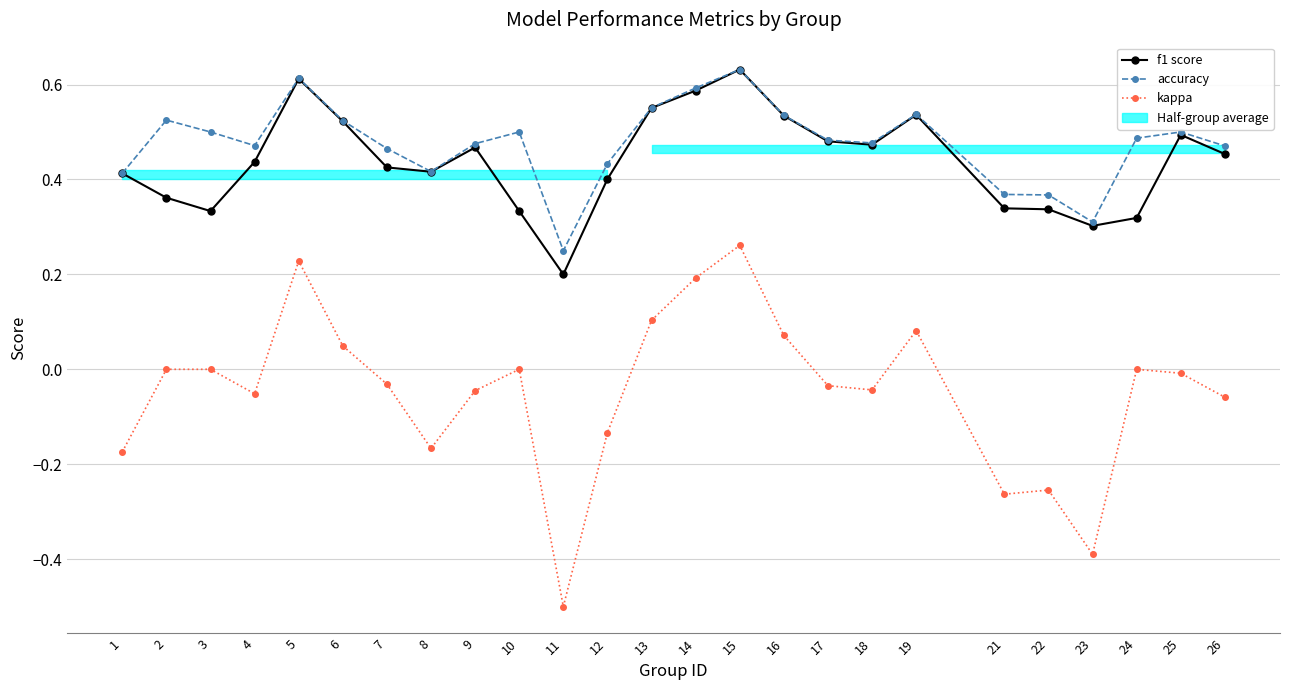

True or false: kappa and accuracy cross at least once.

False